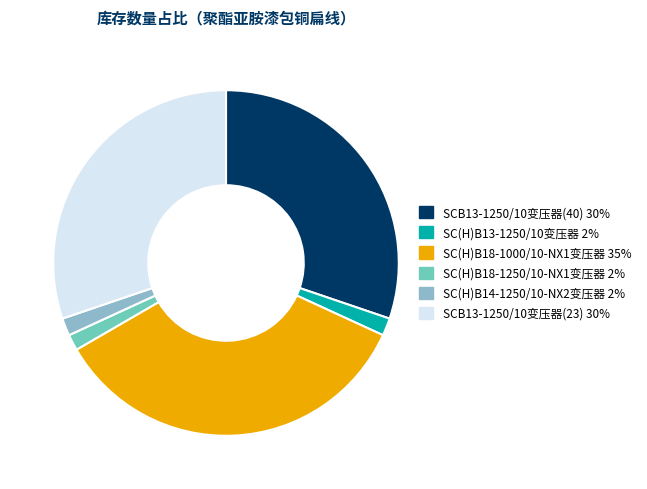

Is there any slice that represents more than half of the pie?

No